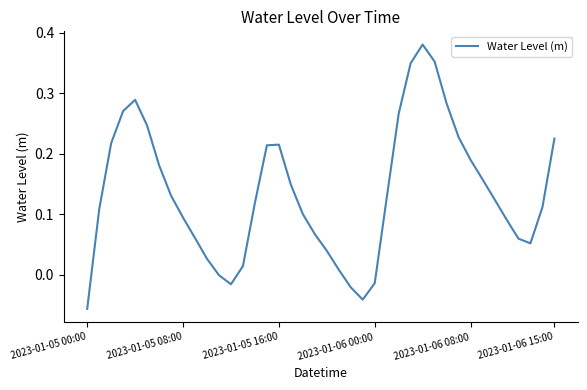

How many lines are shown in the chart?

1